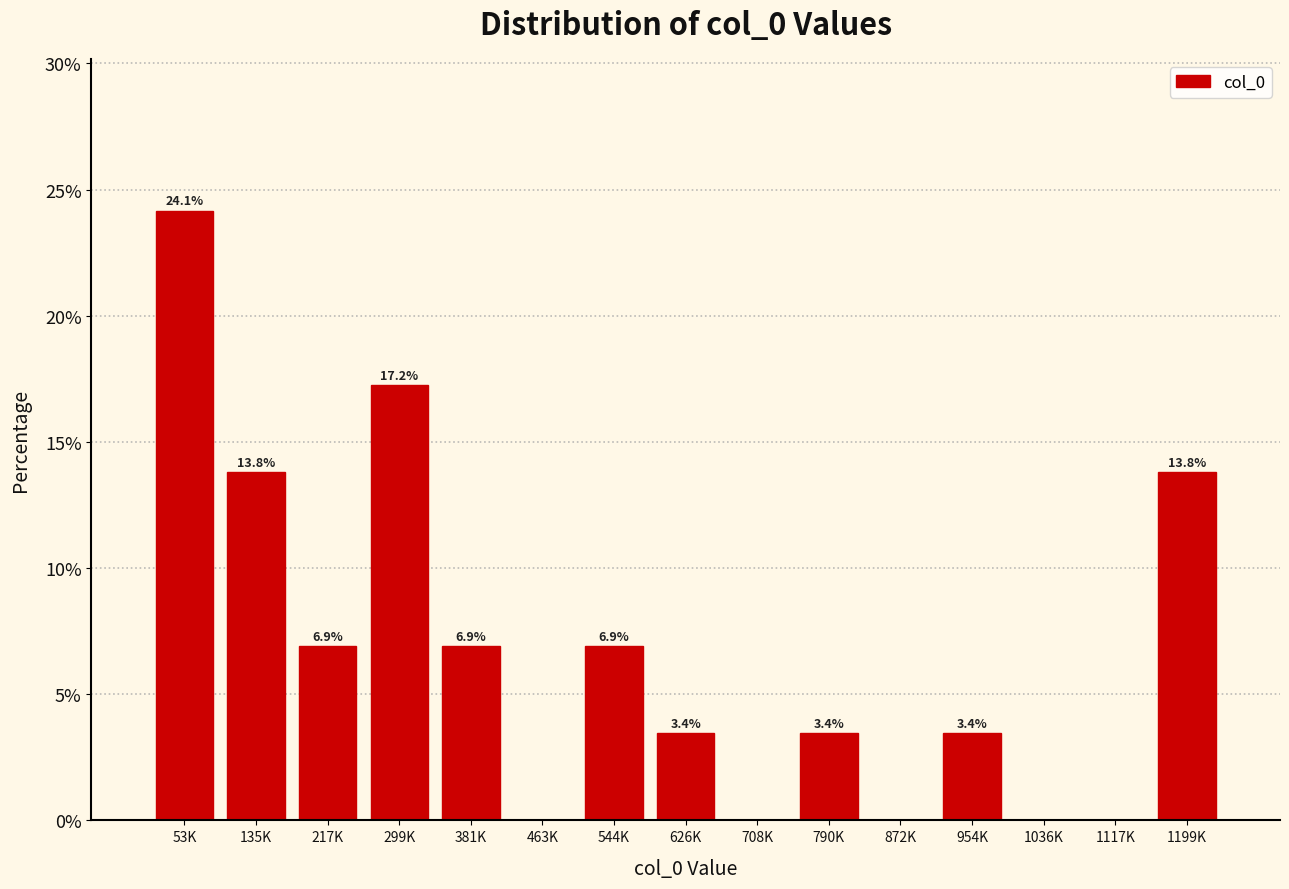

Reading left to right, extract all data points from this chart.

53K=24.1	135K=13.8	217K=6.9	299K=17.2	381K=6.9	463K=0.0	544K=6.9	626K=3.4	708K=0.0	790K=3.4	872K=0.0	954K=3.4	1036K=0.0	1117K=0.0	1199K=13.8